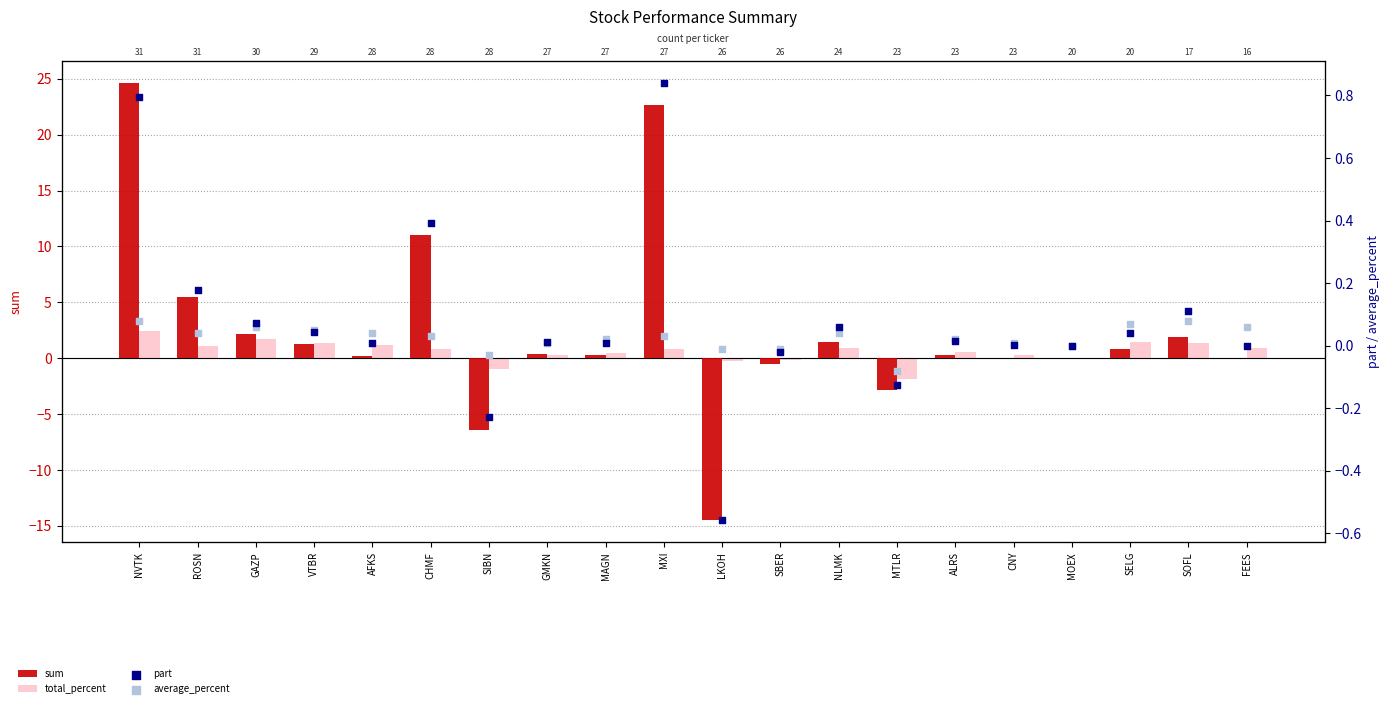

What are all the series names shown in the legend?

sum, total_percent, part, average_percent